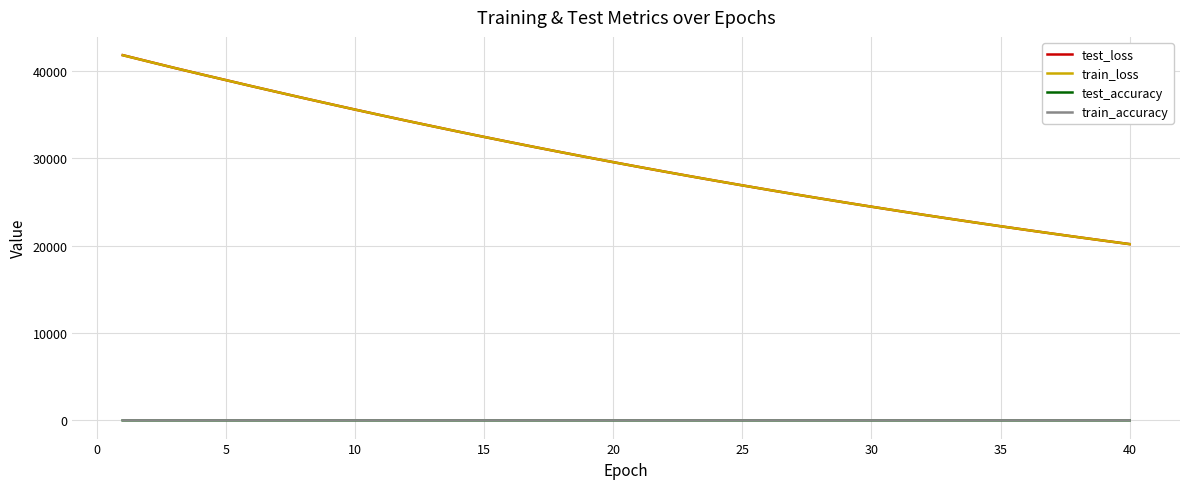

What is the difference between the maximum and minimum values in the train_loss series?

21633.3